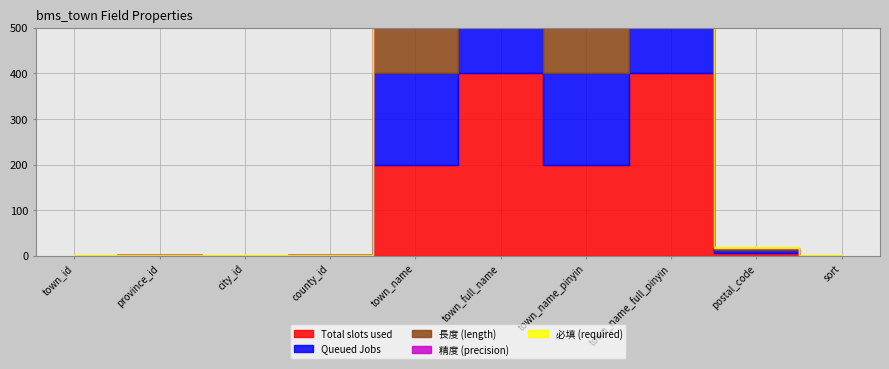

Which series has the widest spread of values?

Total slots used